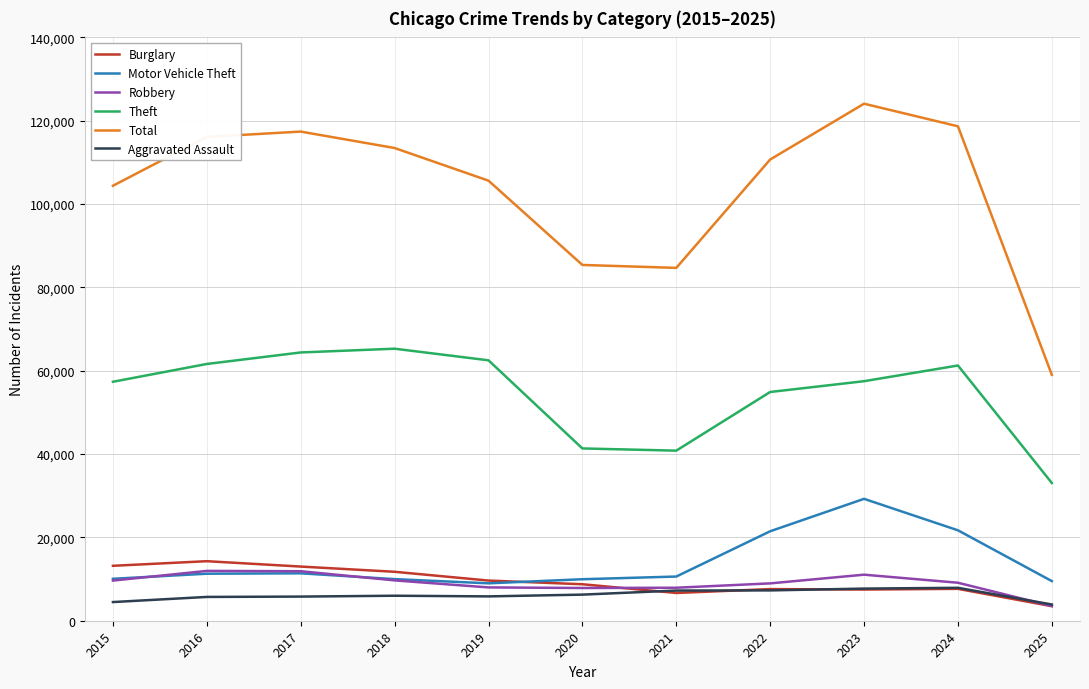

True or false: Burglary and Total intersect in this chart.

False